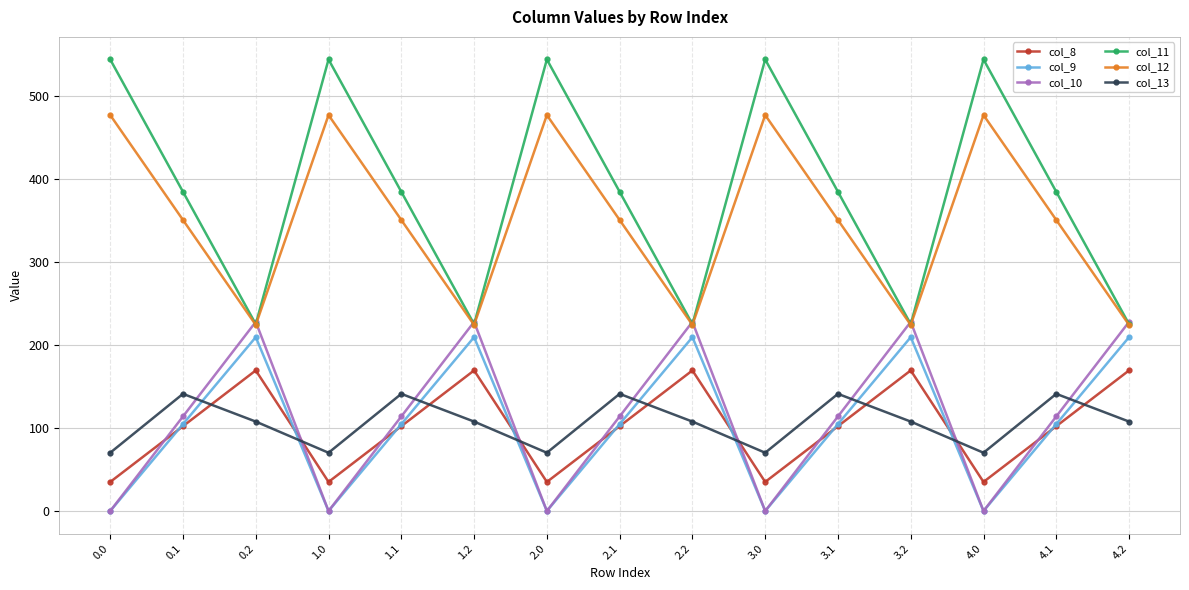

What is the difference between the col_10 values at 0.2 and 4.1?

114.0